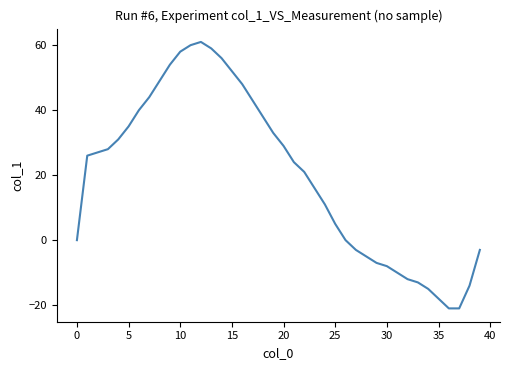

What is the minimum value shown in the chart?

-21